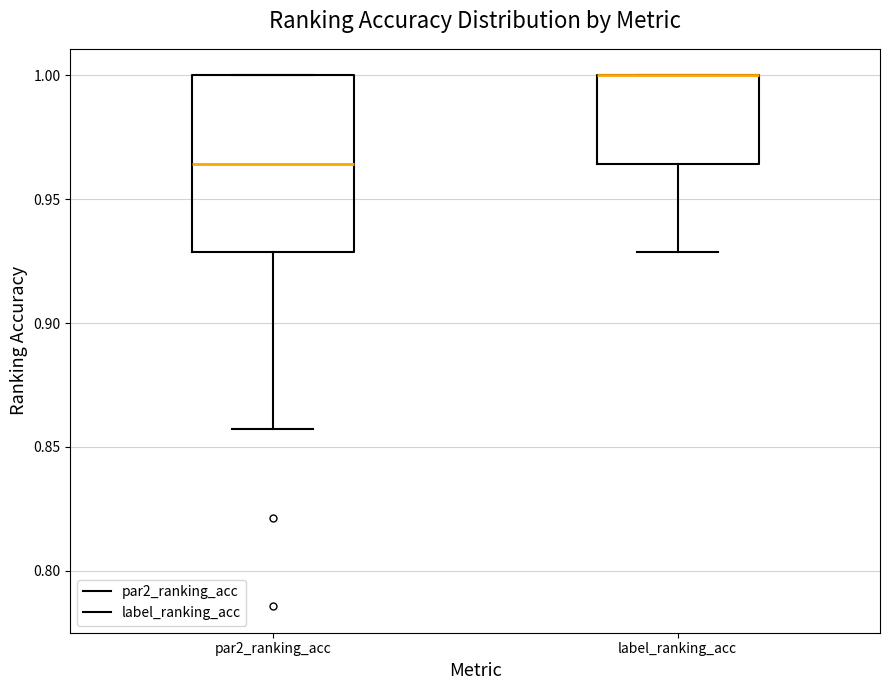

Where does the median line of the box for par2_ranking_acc sit on the y-axis? The values are not printed on the chart, so give them approximately, as read against the axis.

0.965